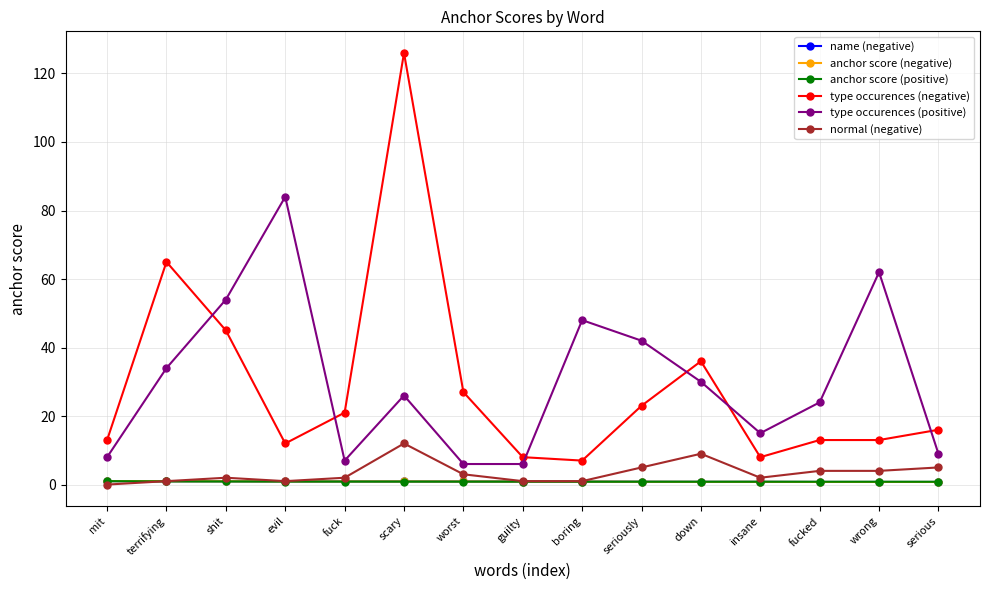

Does the chart display data point markers on the line(s)?

Yes